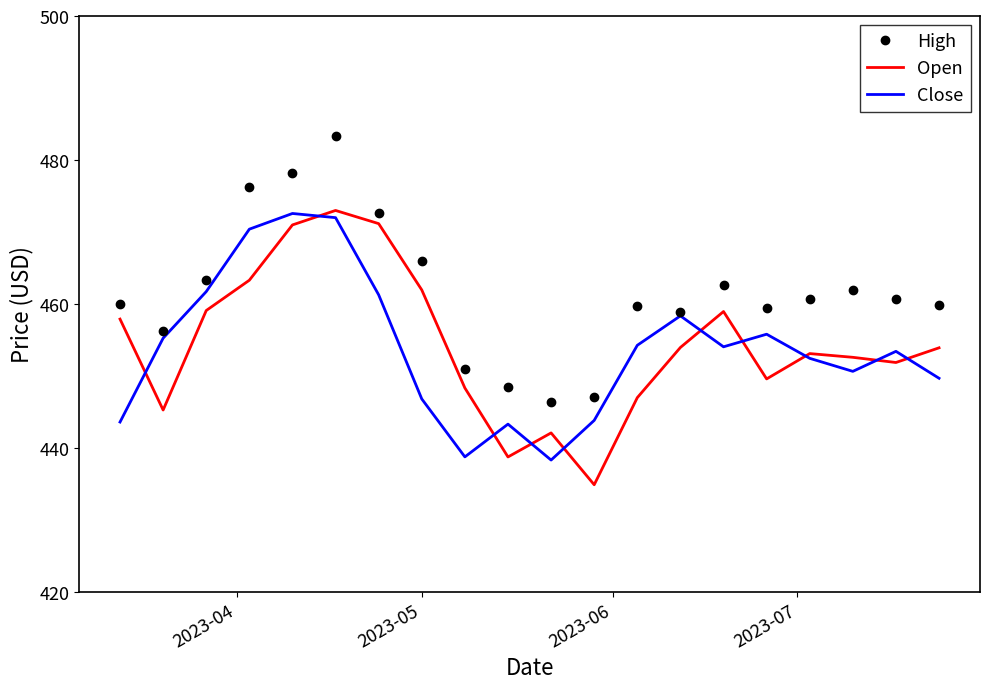

Which series has the largest total across all categories?

High